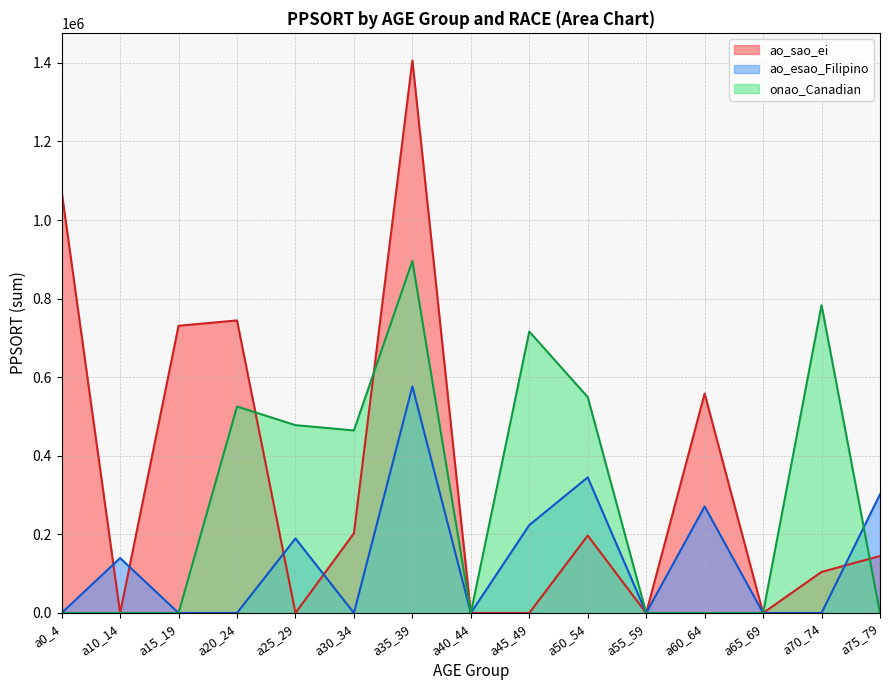

Rank the series by their maximum value, from lowest to highest.

ao_esao_Filipino, onao_Canadian, ao_sao_ei